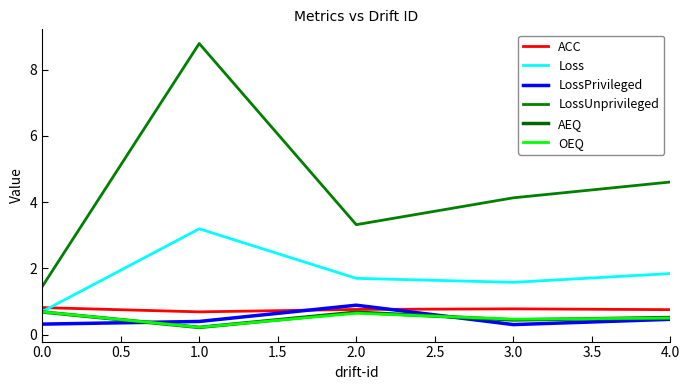

At which category does AEQ reach its first local peak?

2.0